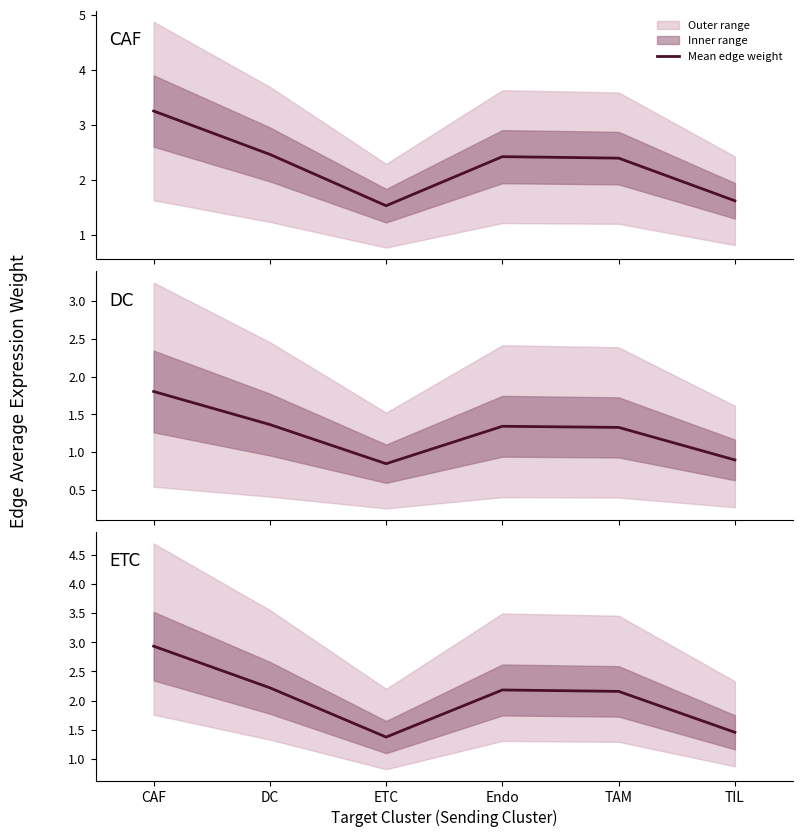

What is the label of the 3rd point from the right?

Endo